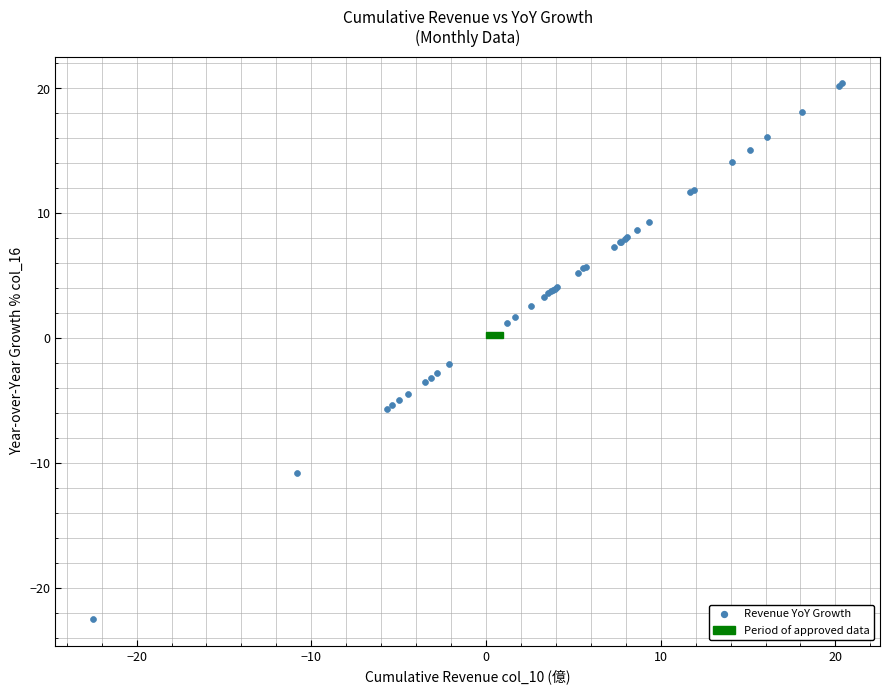

What Y value in the scatter plot is closest to -1?

-2.1